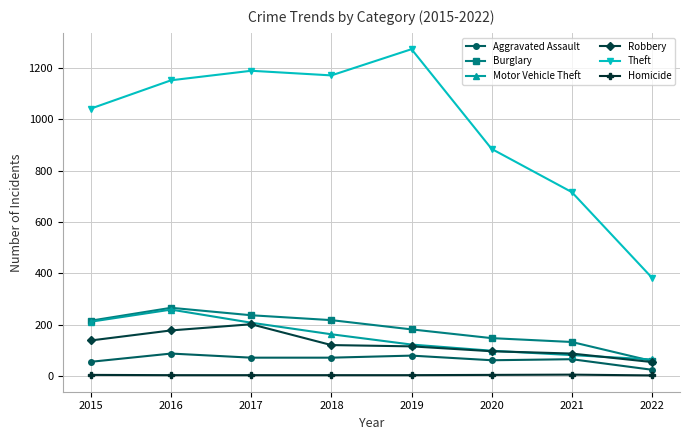

True or false: Homicide and Robbery cross at least once.

False